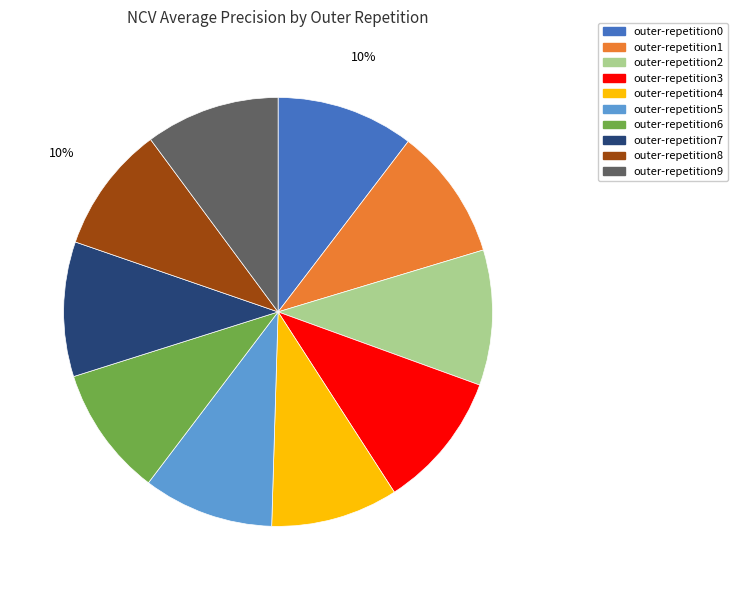

How many slices are in this pie chart?

10